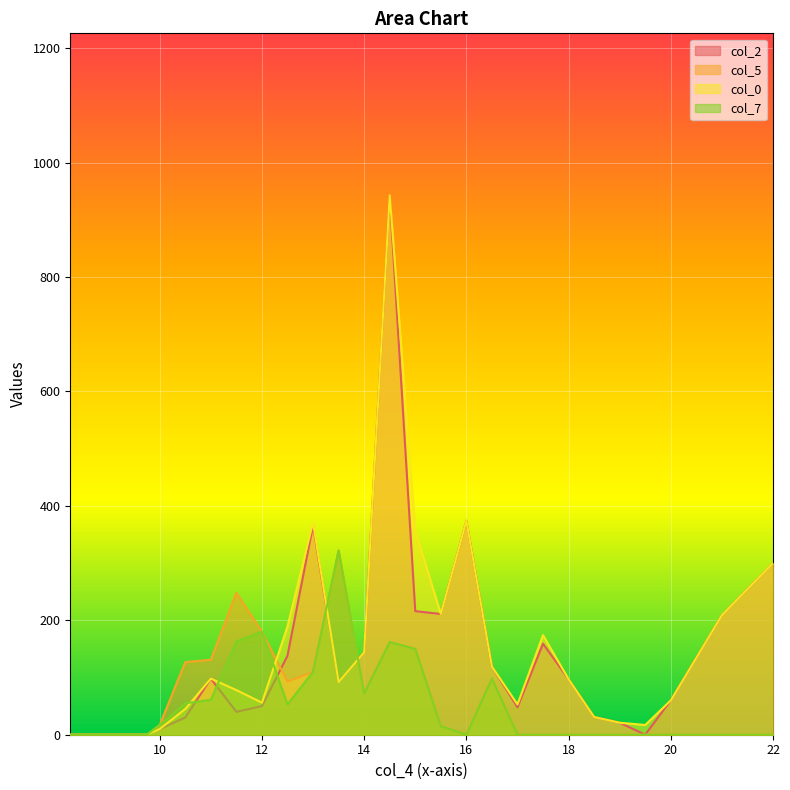

The col_2 series shows 30 at 10.5. True or false?

True